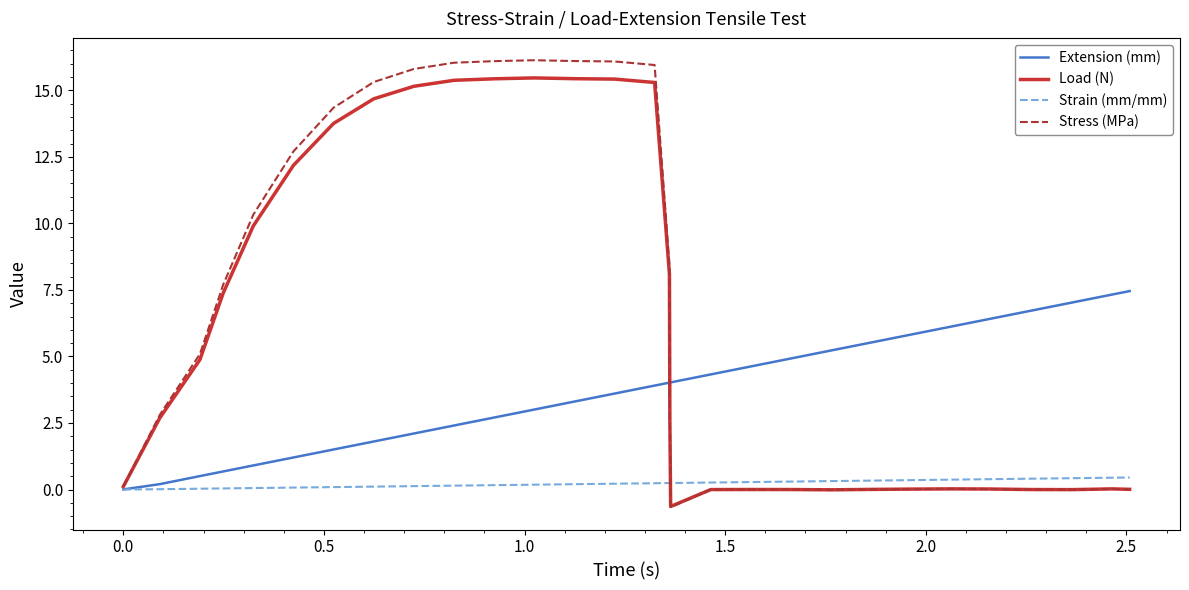

What is the minimum value shown in the chart?

-0.7